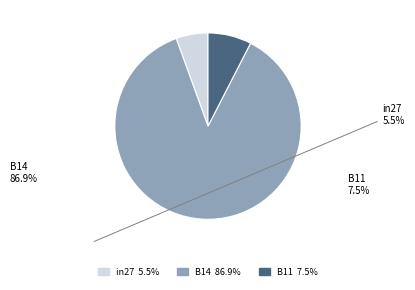

True or false: B14 accounts for 87% of the total.

True